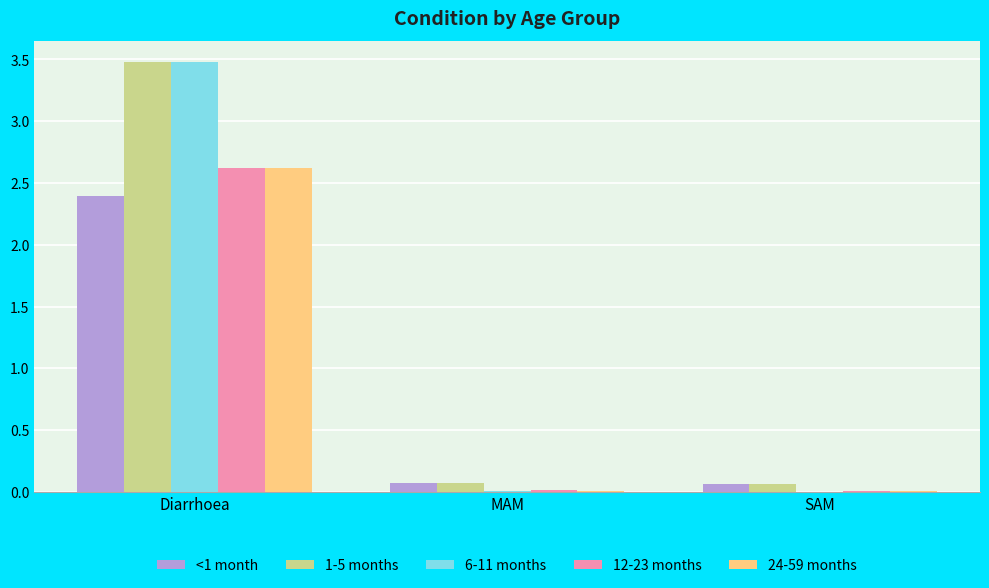

Is the value of 6-11 months at Diarrhoea greater than the value of 12-23 months at MAM?

Yes